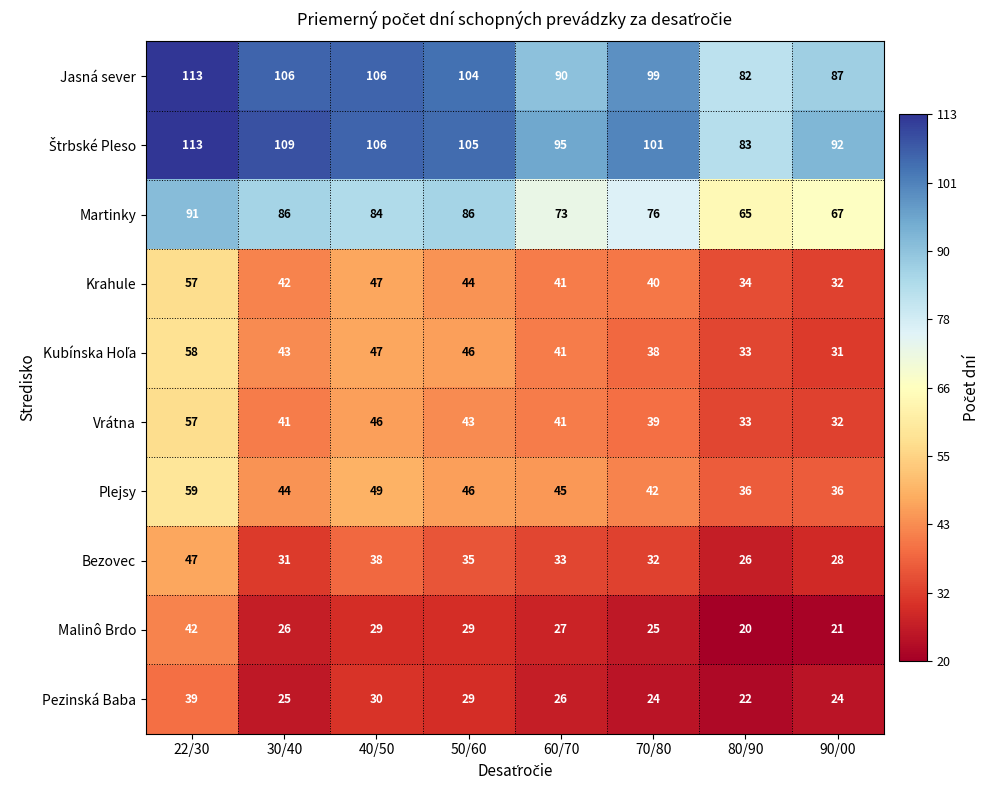

Which category has the lowest value across all series?

80/90